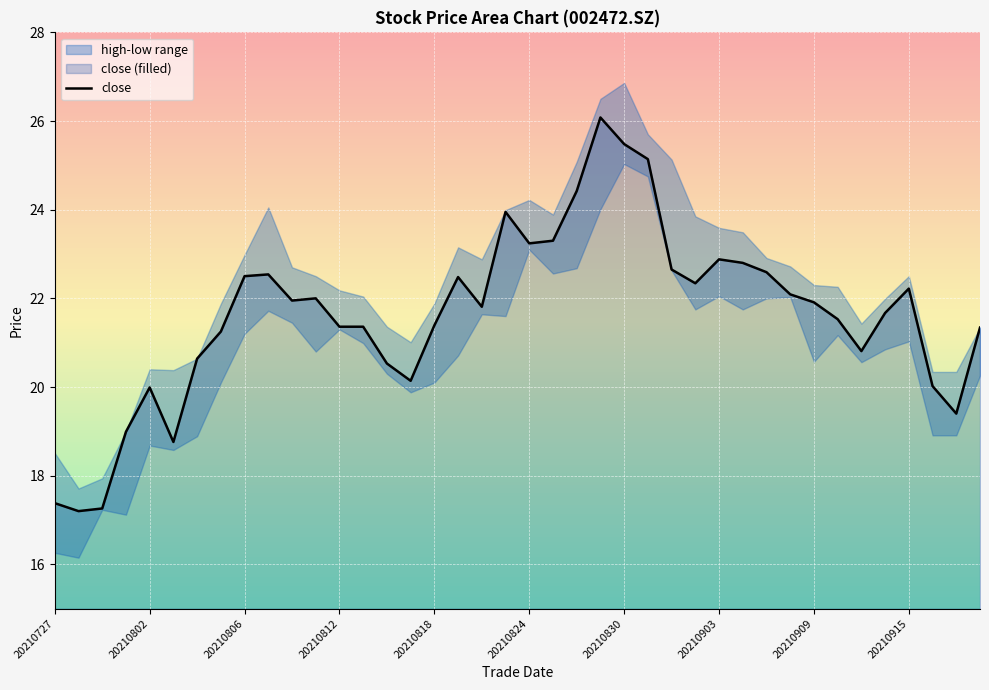

True or false: close has a value of 5.4 at 20210806.

False